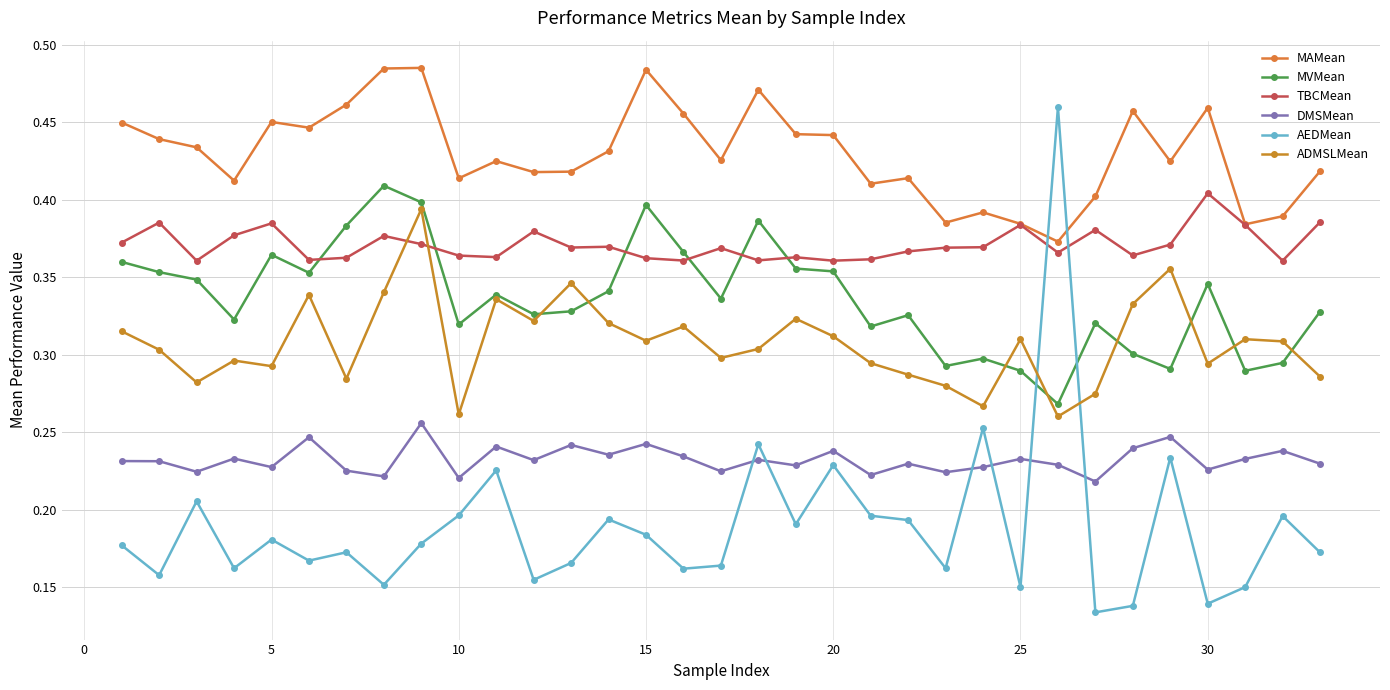

What is the maximum value shown in the chart?

0.5